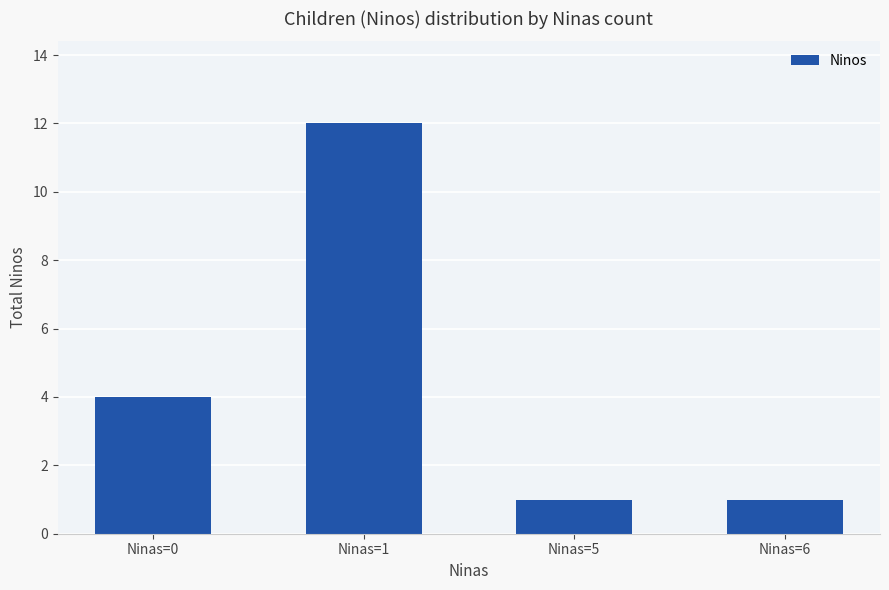

The chart shows a value of 0 at Ninas=5. True or false?

False